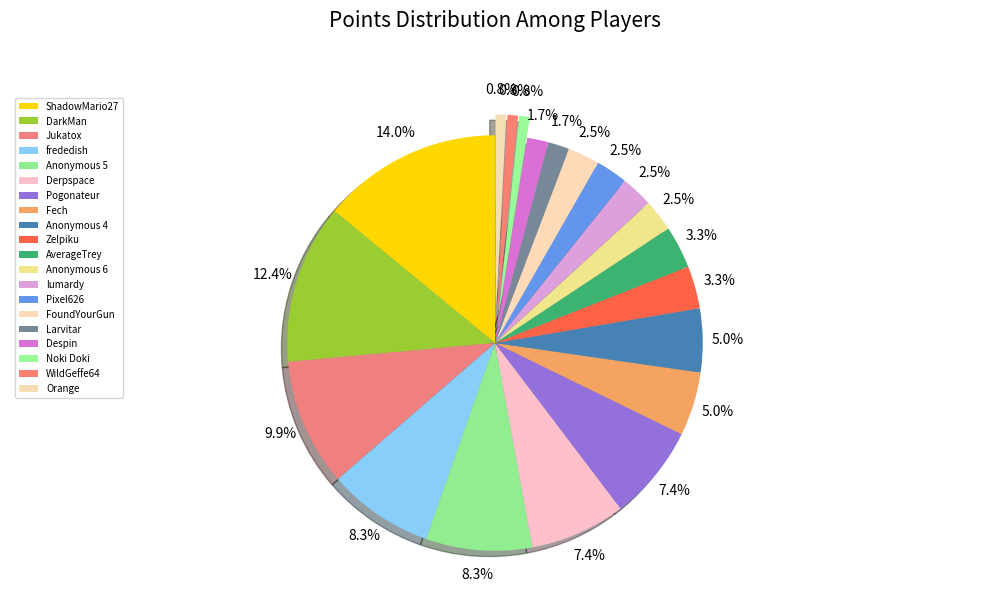

To the nearest percent, what is the difference between the FoundYourGun and Jukatox slice percentages?

7%